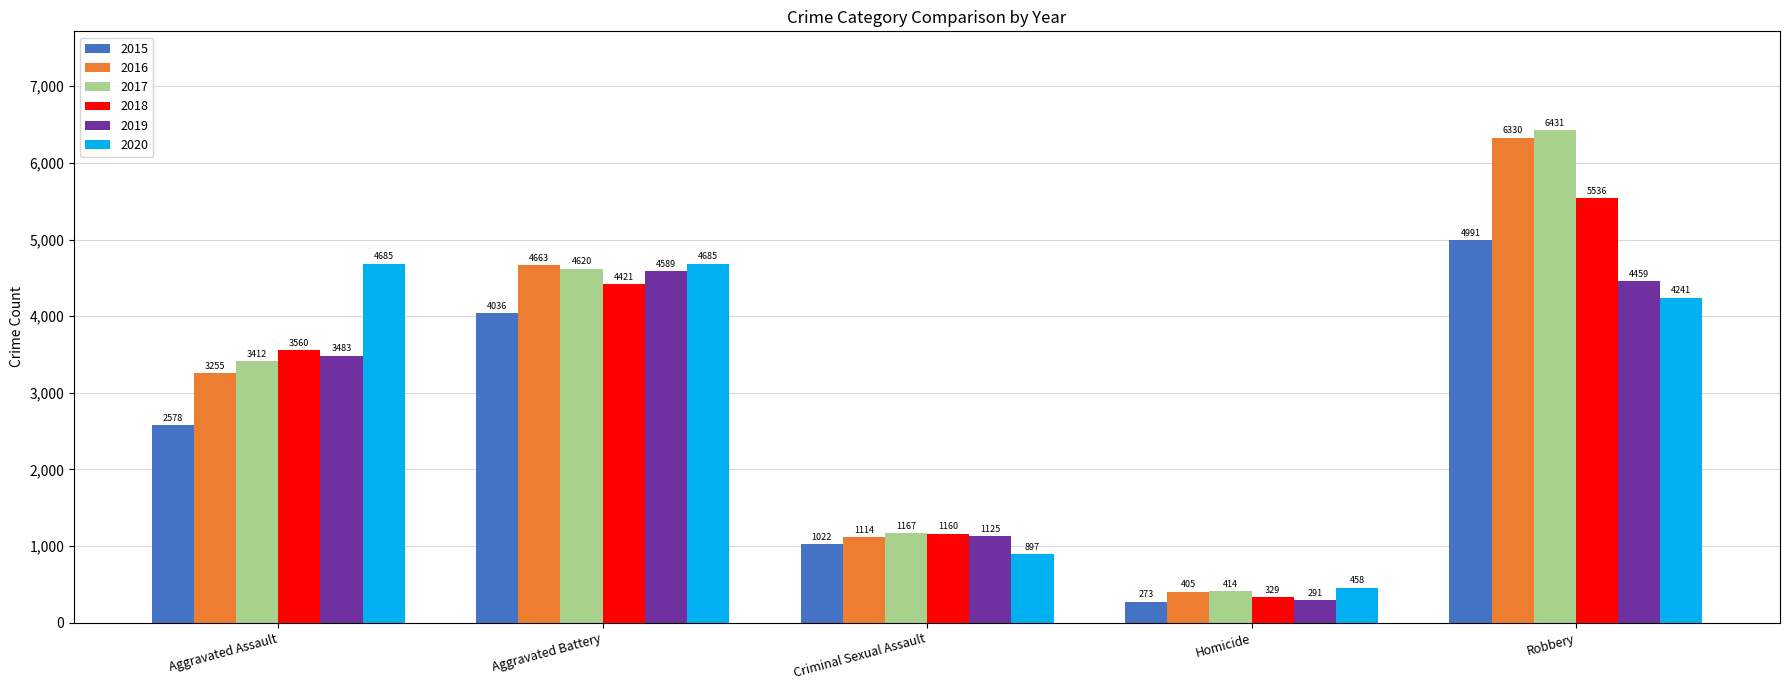

What is the label of the 3rd bar from the left?

Criminal Sexual Assault